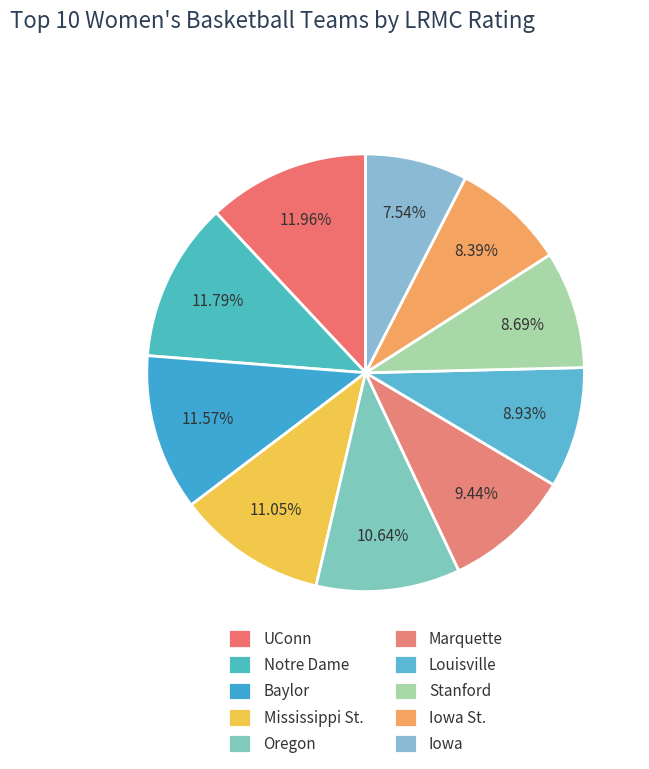

The Louisville slice represents 9% of the pie. True or false?

True